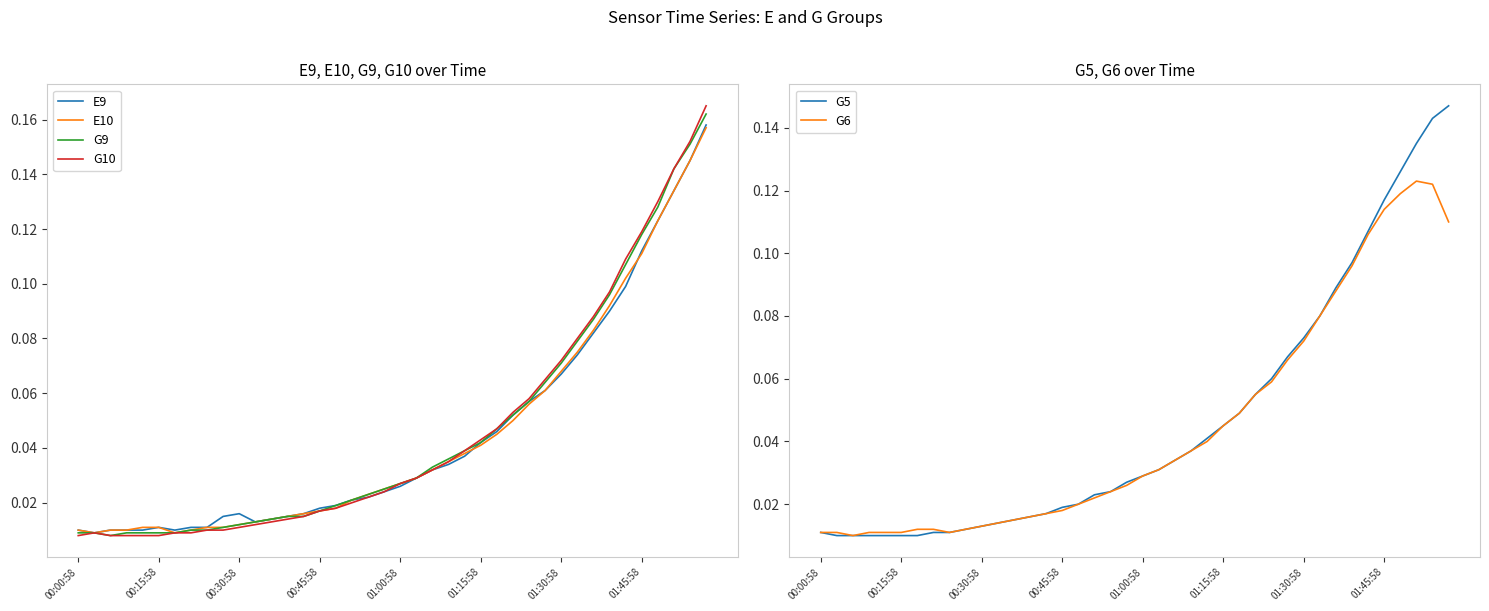

What is the greatest value displayed?

0.2